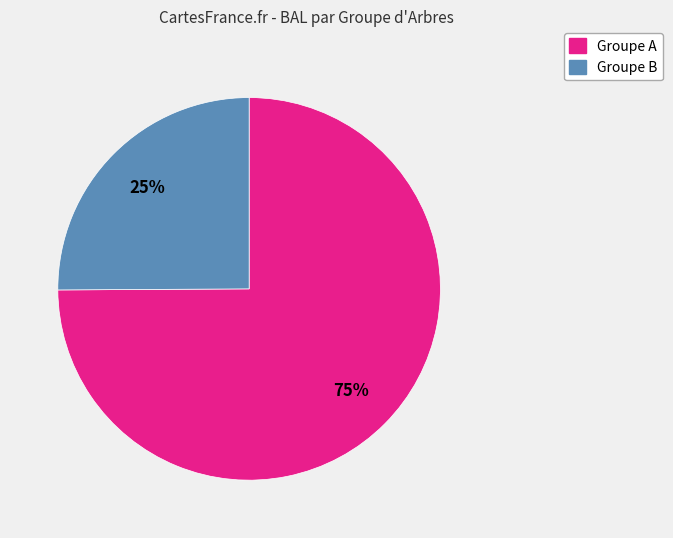

Is there a majority slice in this chart?

Yes